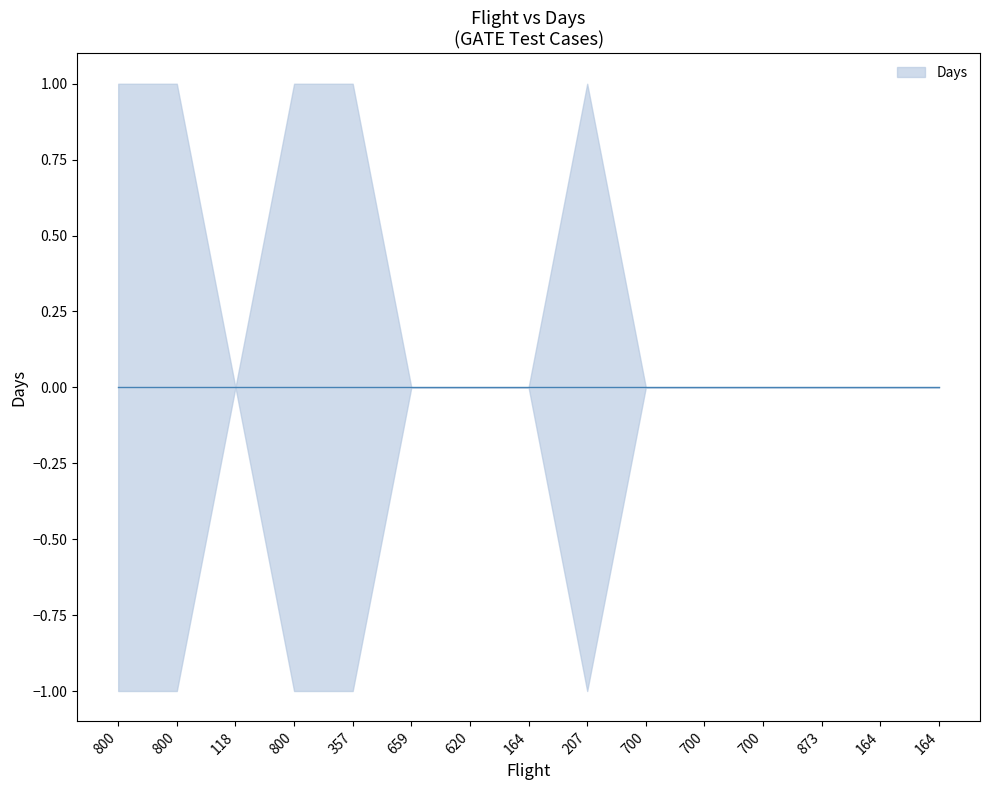

The chart shows a value of 0 at 164. True or false?

True